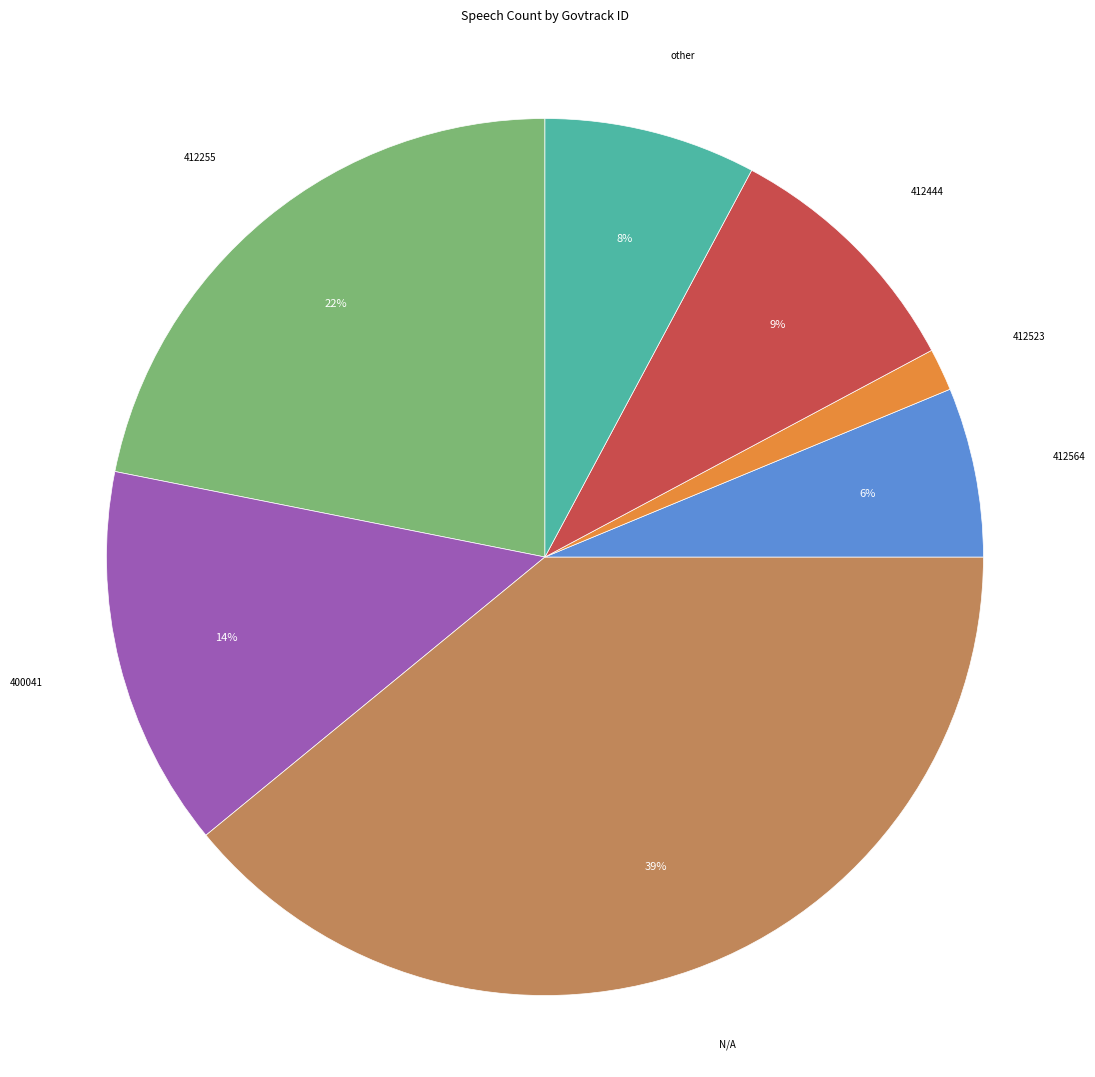

Does any single category account for the majority?

No